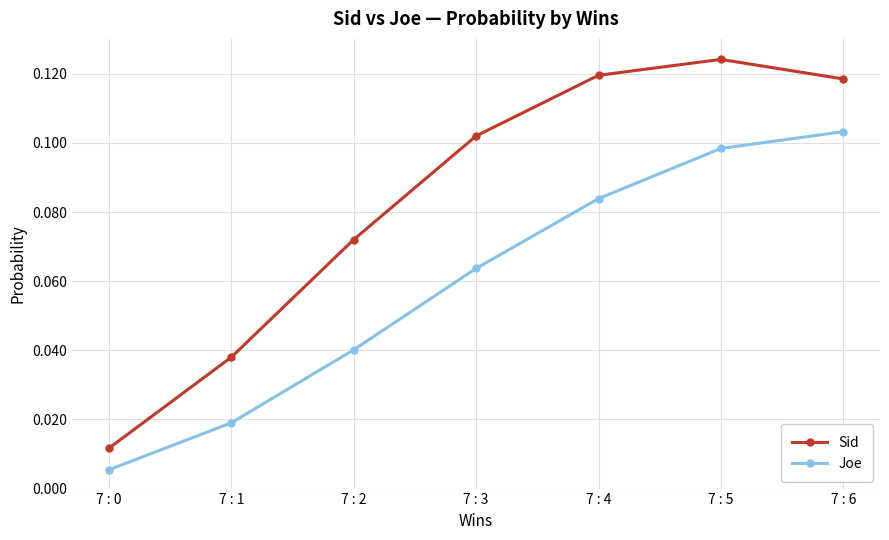

What is the sum of all Sid values?

0.6